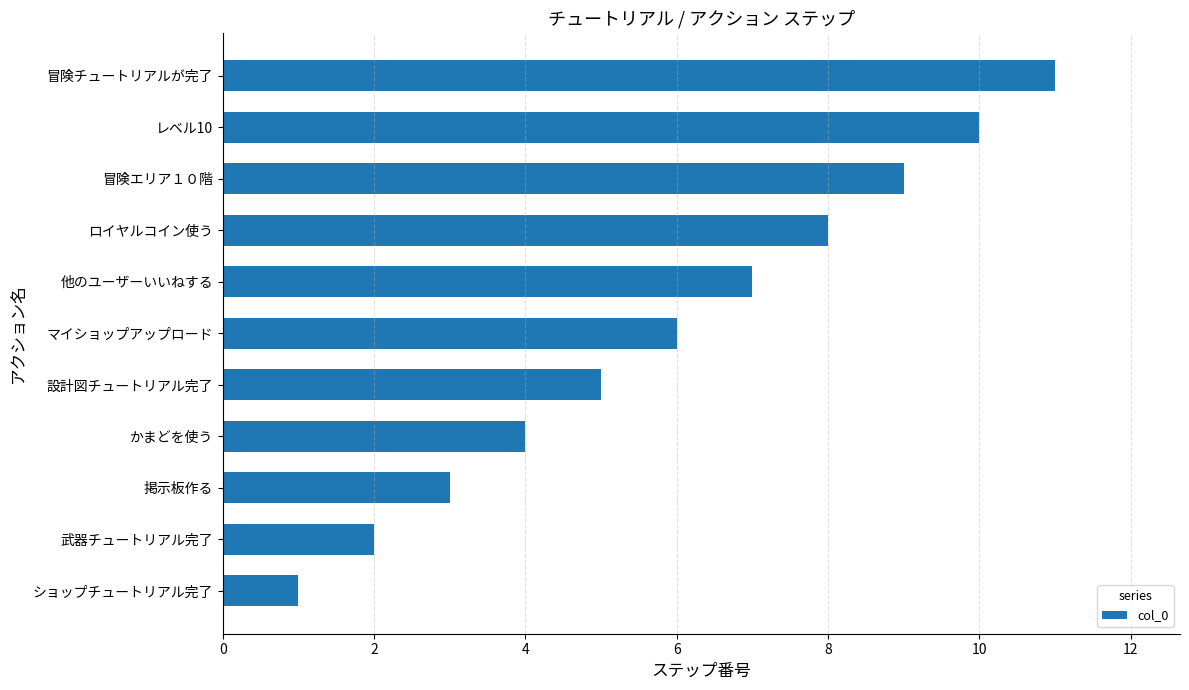

What is the change in value from かまどを使う to マイショップアップロード?

+2